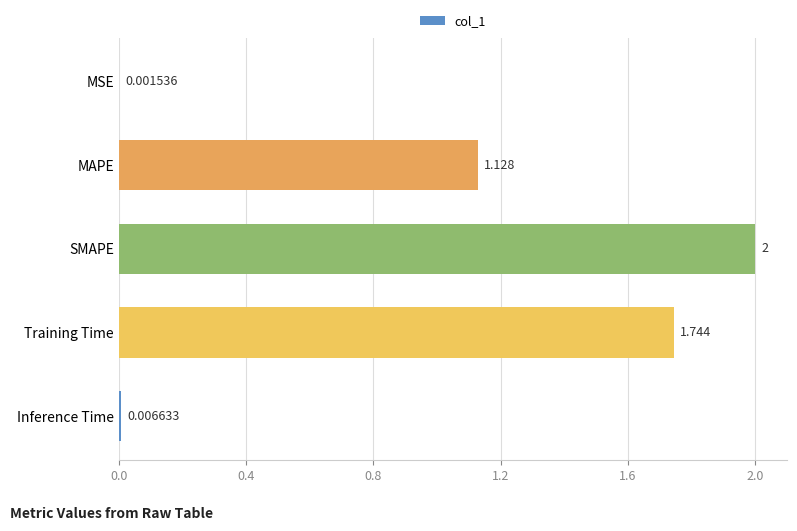

Which has a higher value, Training Time or Inference Time?

Training Time